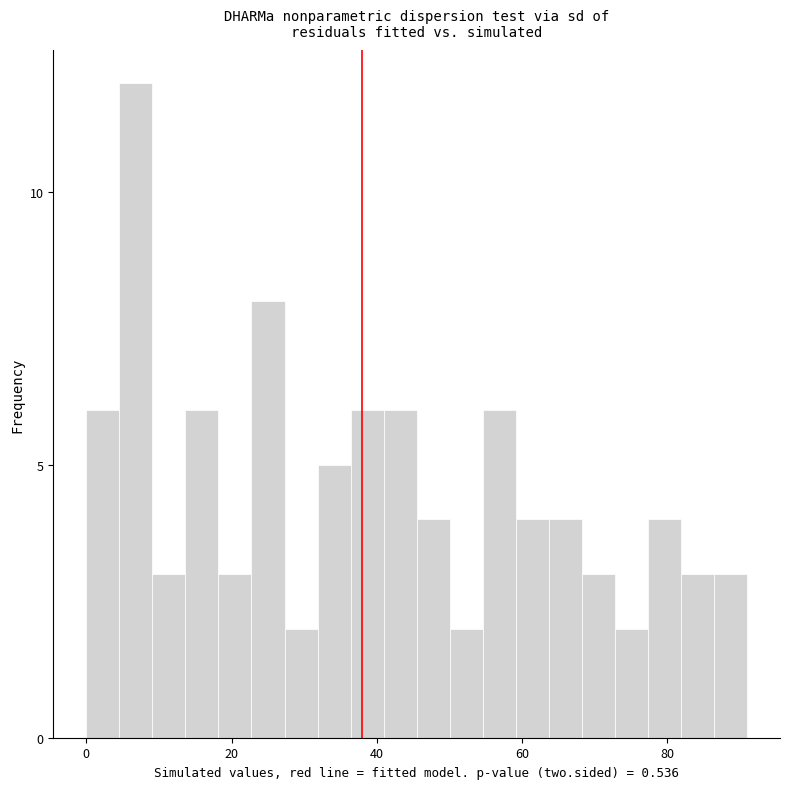

Read against the x-axis, roughly where is the centre of the tallest bar?

6